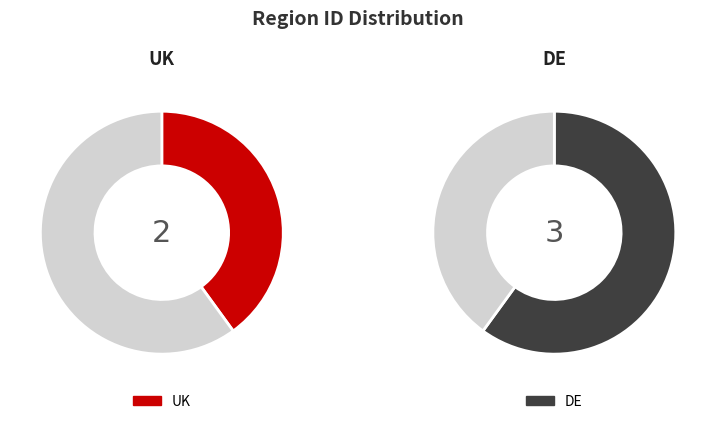

How many slices are in this pie chart?

2